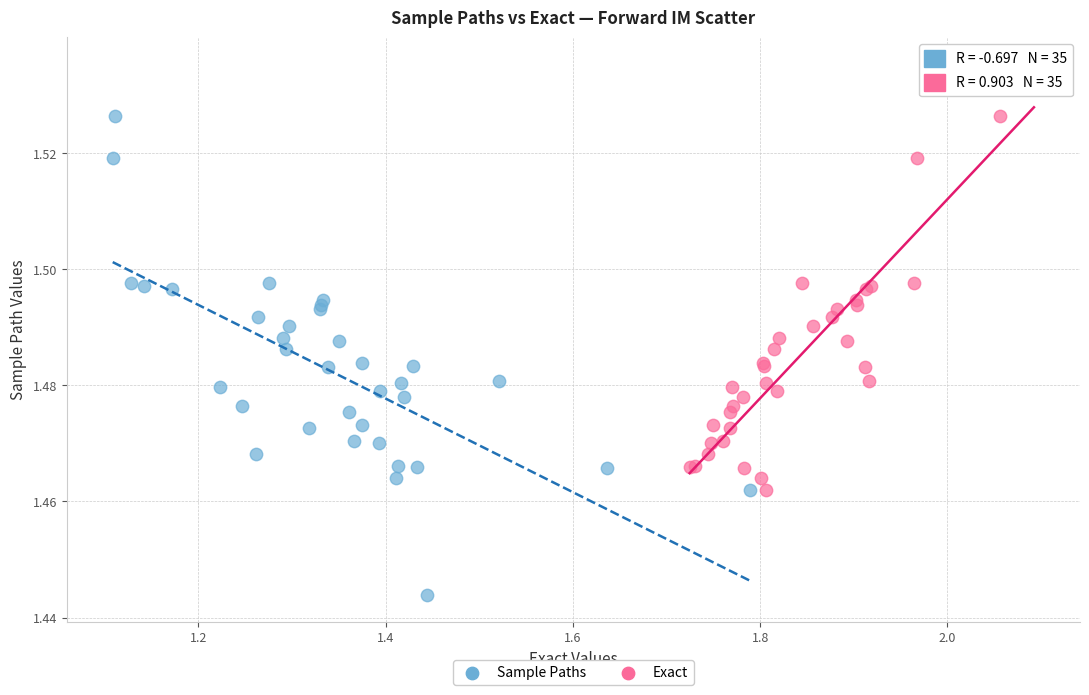

Which series has the widest spread of Y values?

Sample Paths